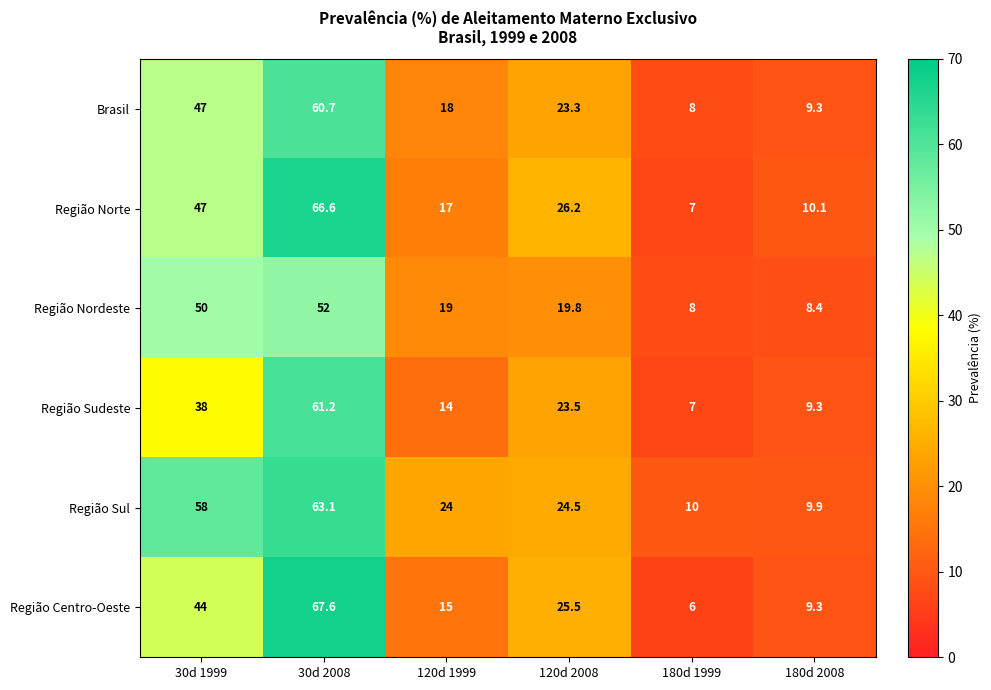

How many data points does each series have?

6